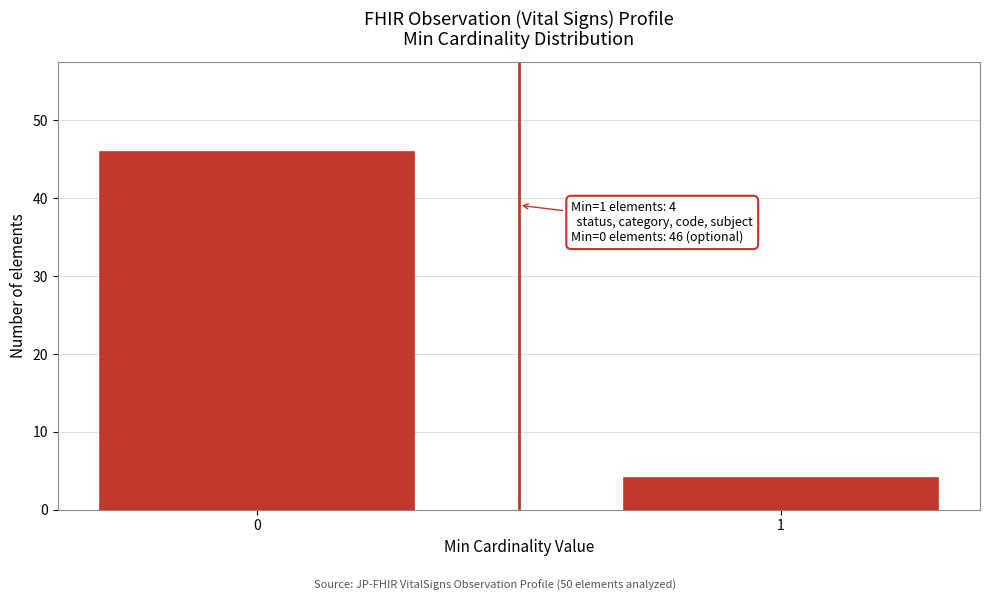

Reading right to left, transcribe all the data shown in this chart.

1=4	0=46